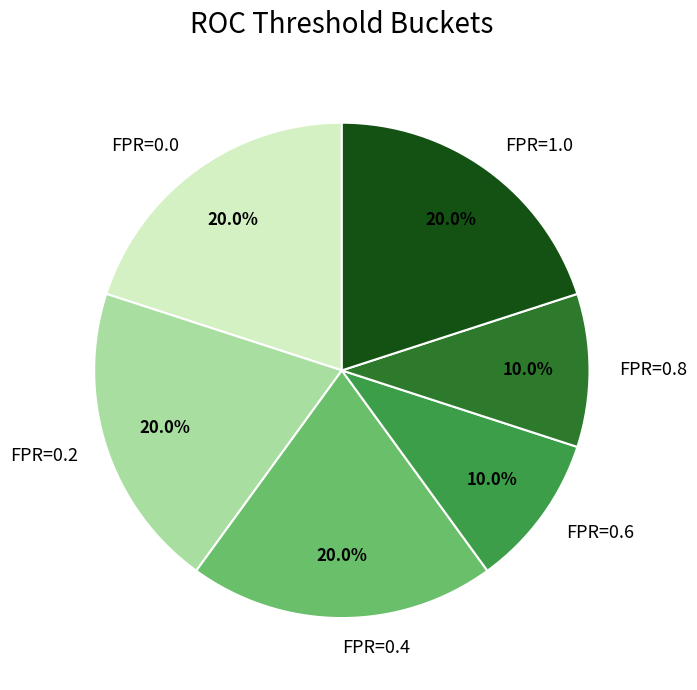

What is the ratio of the value at FPR=1.0 to the value at FPR=0.0?

1.0